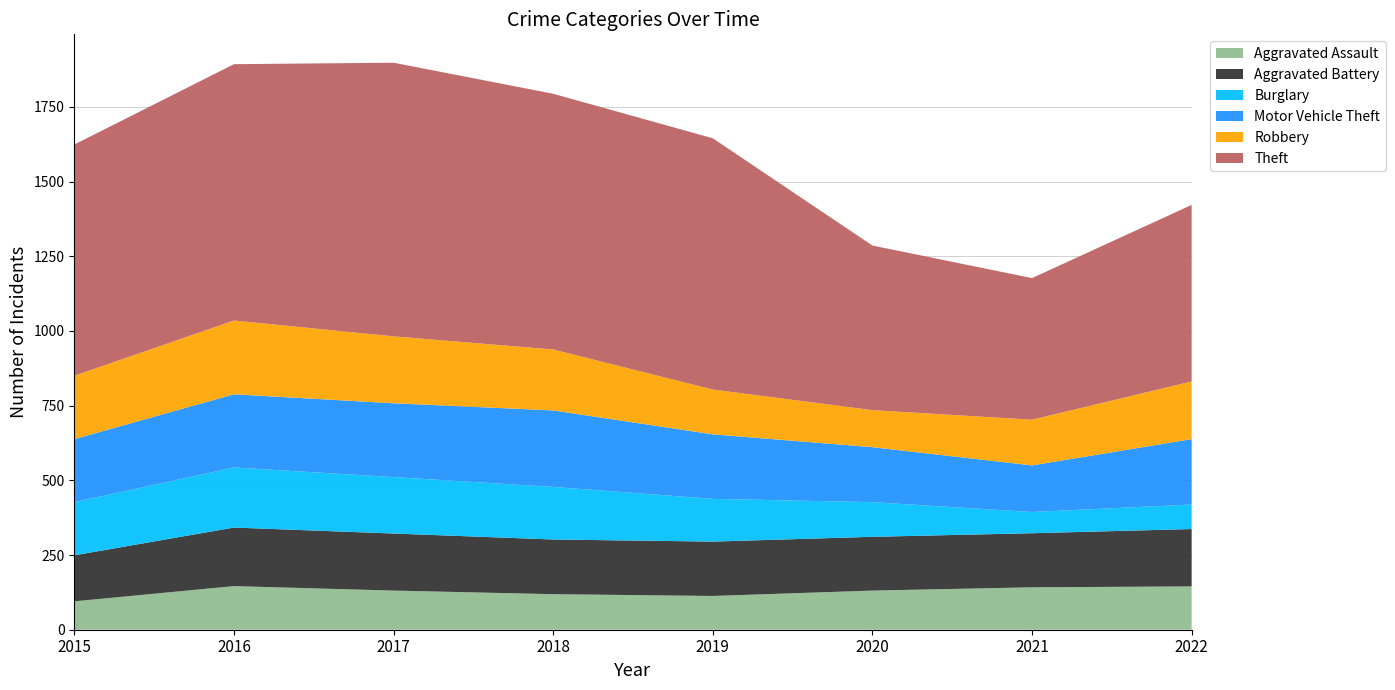

Reading left to right, list all the values displayed in this chart.

Aggravated Assault: 95	146	131	119	113	131	142	145
Aggravated Battery: 154	196	191	183	182	180	181	192
Burglary: 178	201	189	176	143	116	71	82
Motor Vehicle Theft: 211	245	247	256	216	184	156	219
Robbery: 212	247	224	204	150	124	153	193
Theft: 774	858	916	856	841	551	474	591